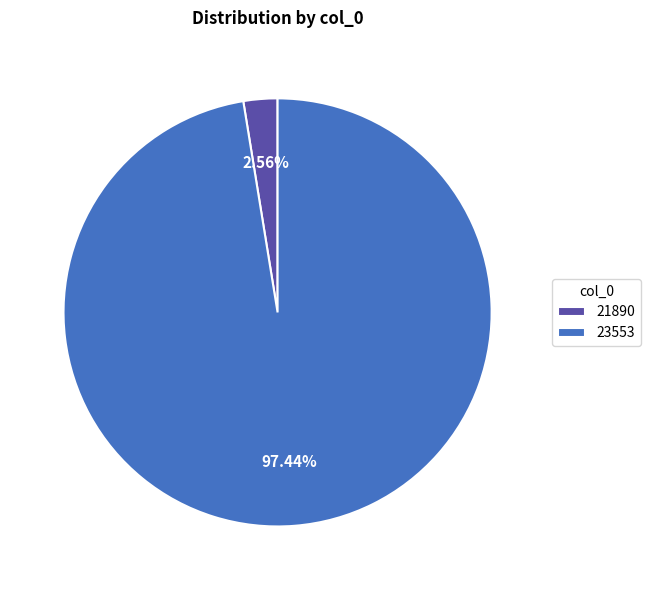

Is it true that 21890 is 3% of the pie?

True